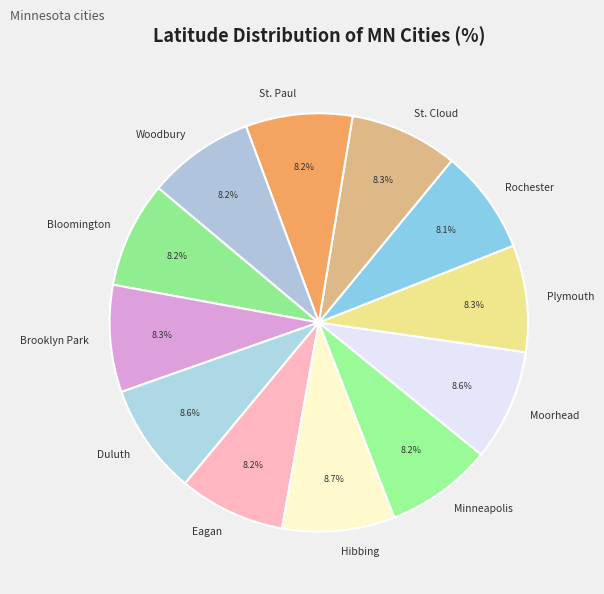

How many segments does this pie chart have?

12